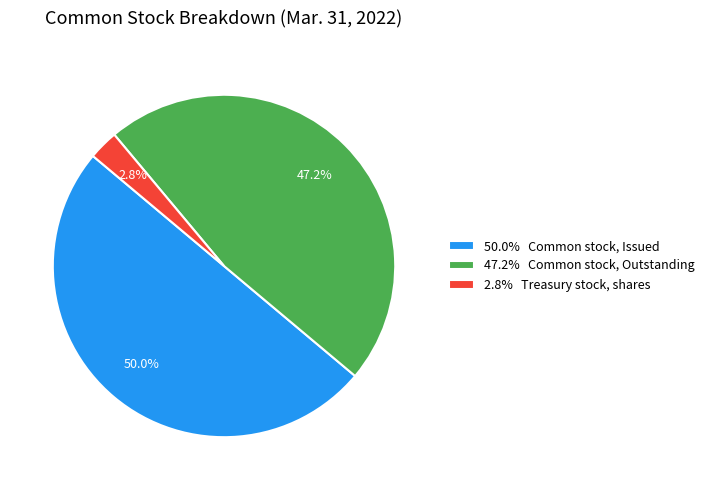

Between 47.2% Common stock, Outstanding and 50.0% Common stock, Issued, which is larger?

50.0% Common stock, Issued